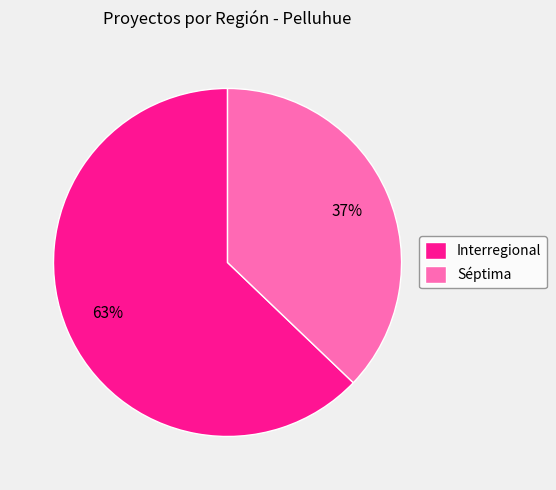

Rank the categories by value from lowest to highest.

Séptima, Interregional